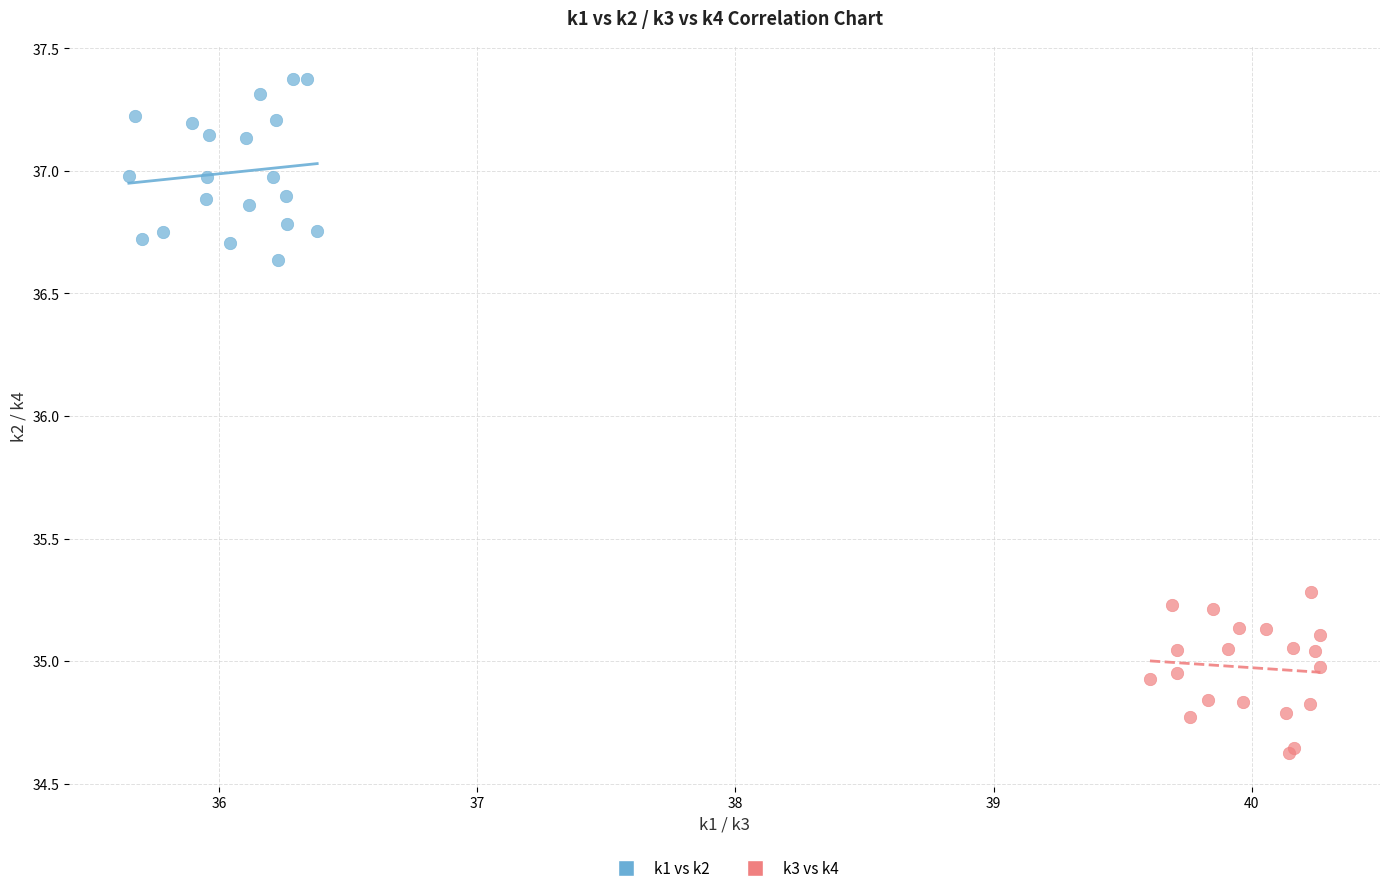

Which series contains the lowest Y value?

k3 vs k4